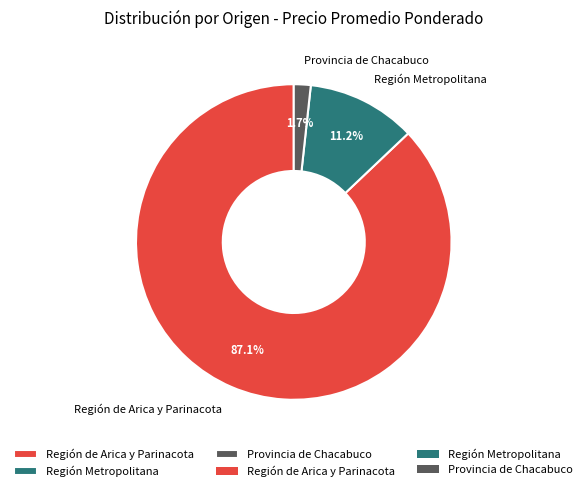

Combined, what portion of the pie is Provincia de Chacabuco and Región de Arica y Parinacota?

88.8%